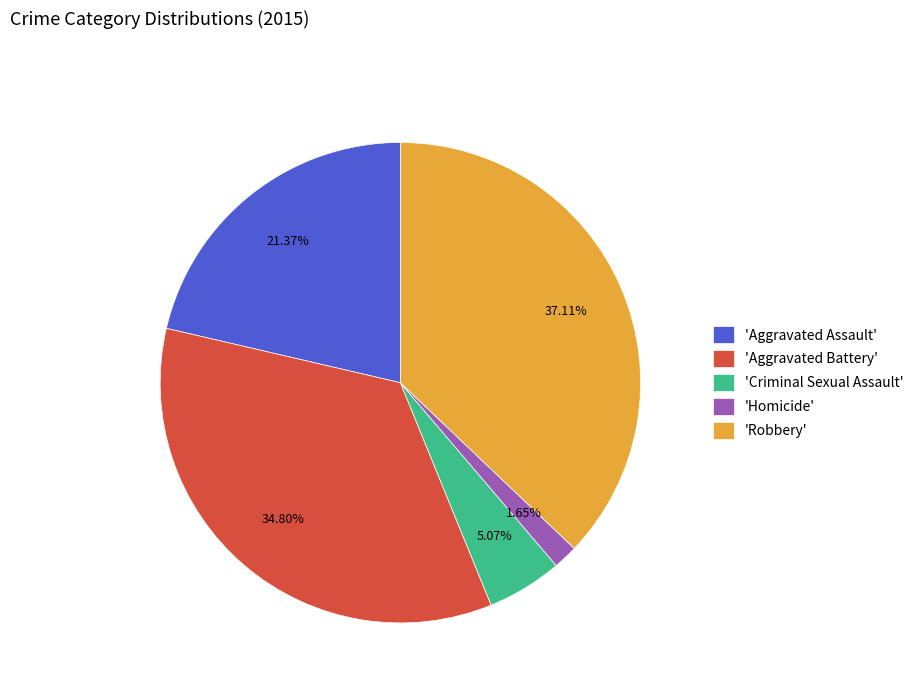

Between 'Robbery' and 'Aggravated Battery', which is larger?

'Robbery'